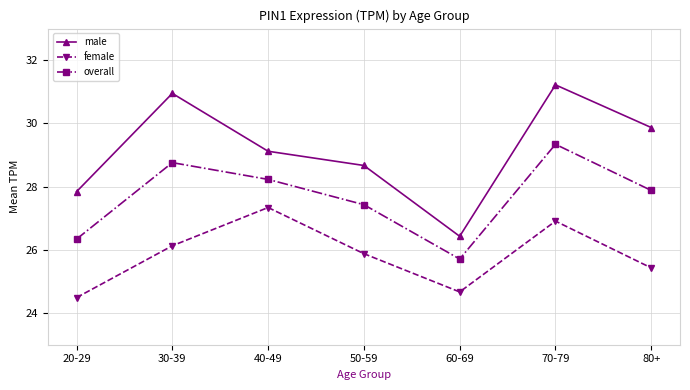

What is the difference between the maximum and minimum values in the male series?

4.8